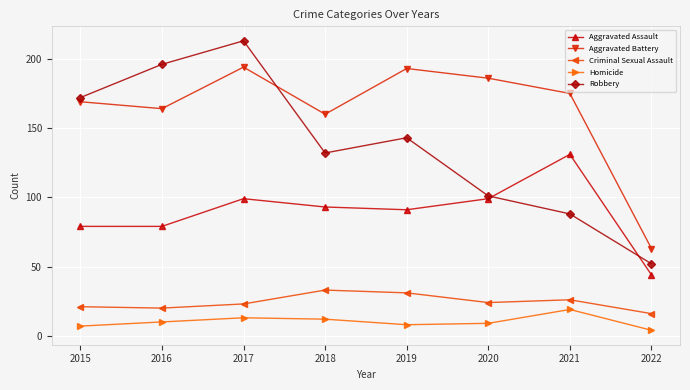

True or false: Robbery has more than 0 interior local peaks.

True